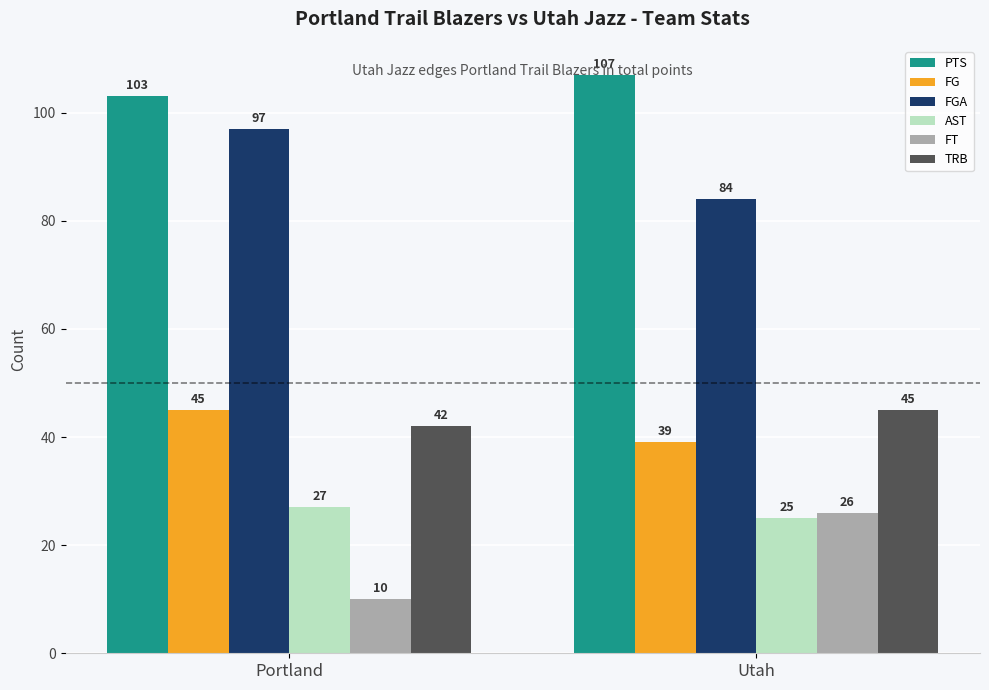

Reading right to left, list all the values displayed in this chart.

PTS: 107	103
FG: 39	45
FGA: 84	97
AST: 25	27
FT: 26	10
TRB: 45	42